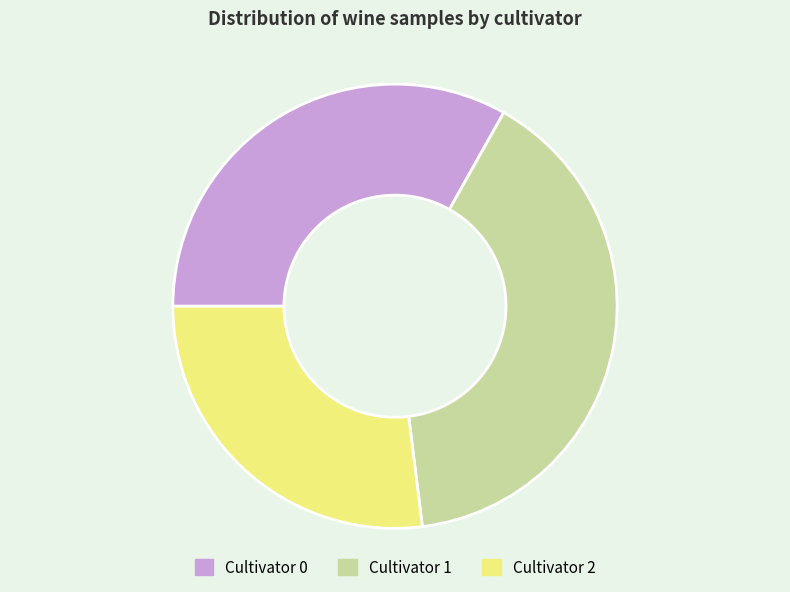

Is Cultivator 0 the majority of the pie?

No